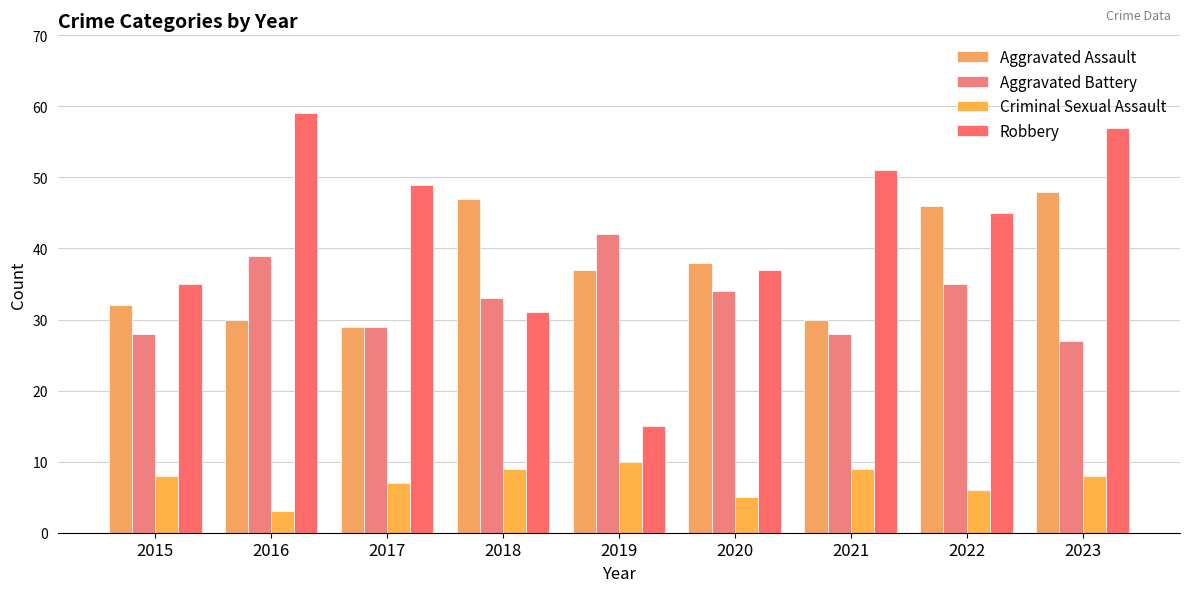

What is the sum of the Robbery values at 2015 and 2018?

66